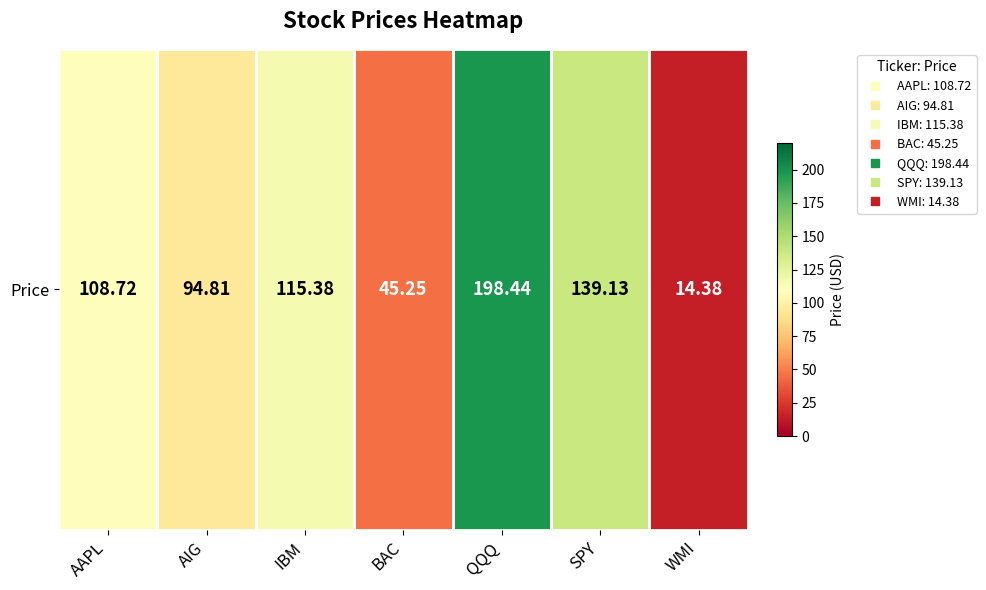

What is the change in value from AAPL to IBM?

+6.7